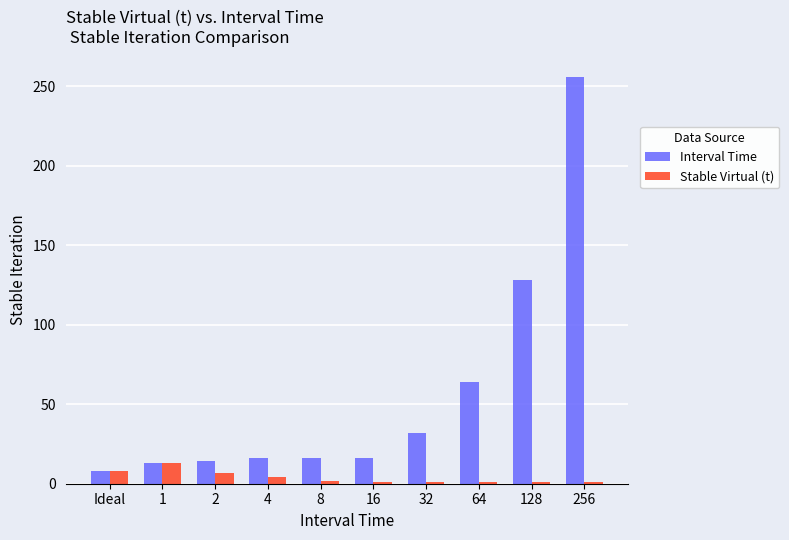

At how many categories does at least one series exceed 20?

4